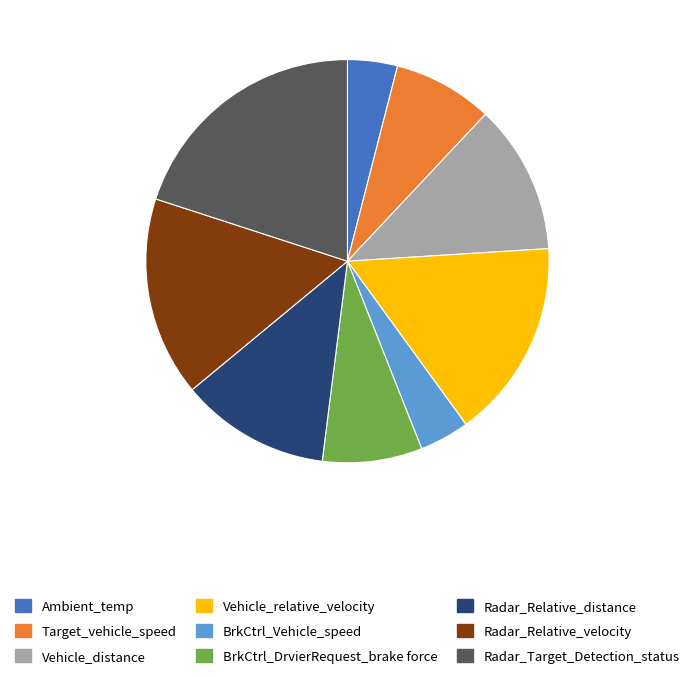

Do Ambient_temp and BrkCtrl_DrvierRequest_brake force together represent more than half of the pie?

No